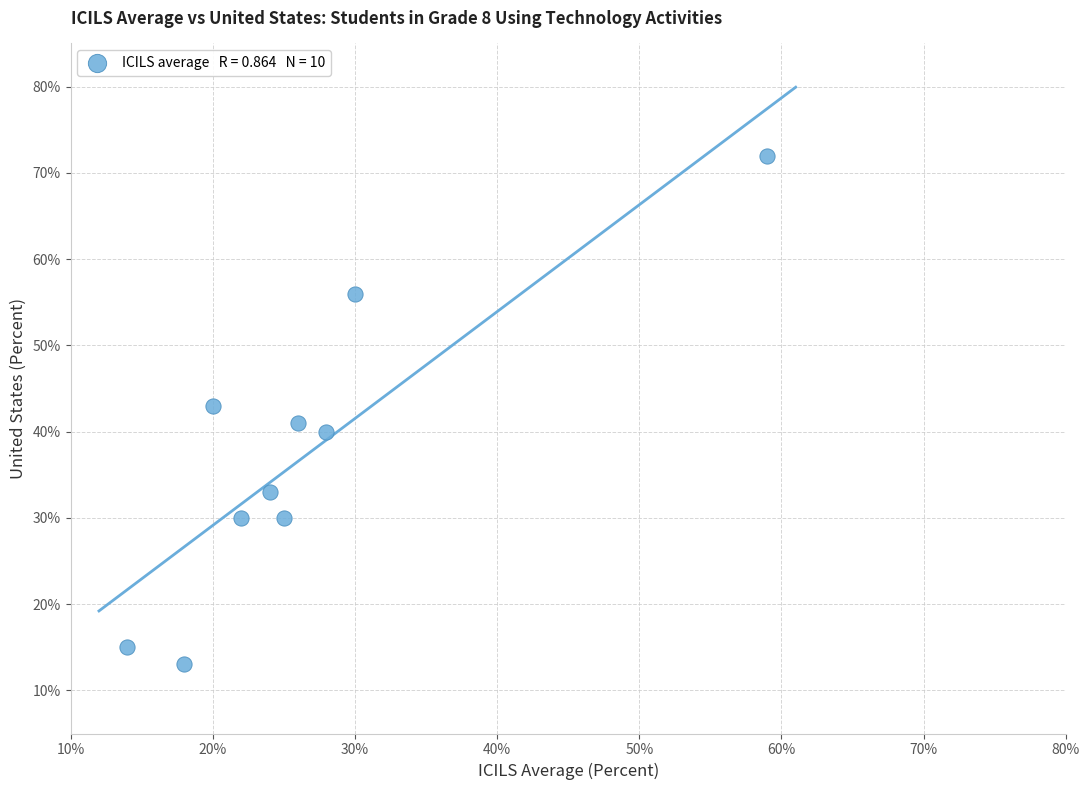

What is the range of X values (max minus min)?

45